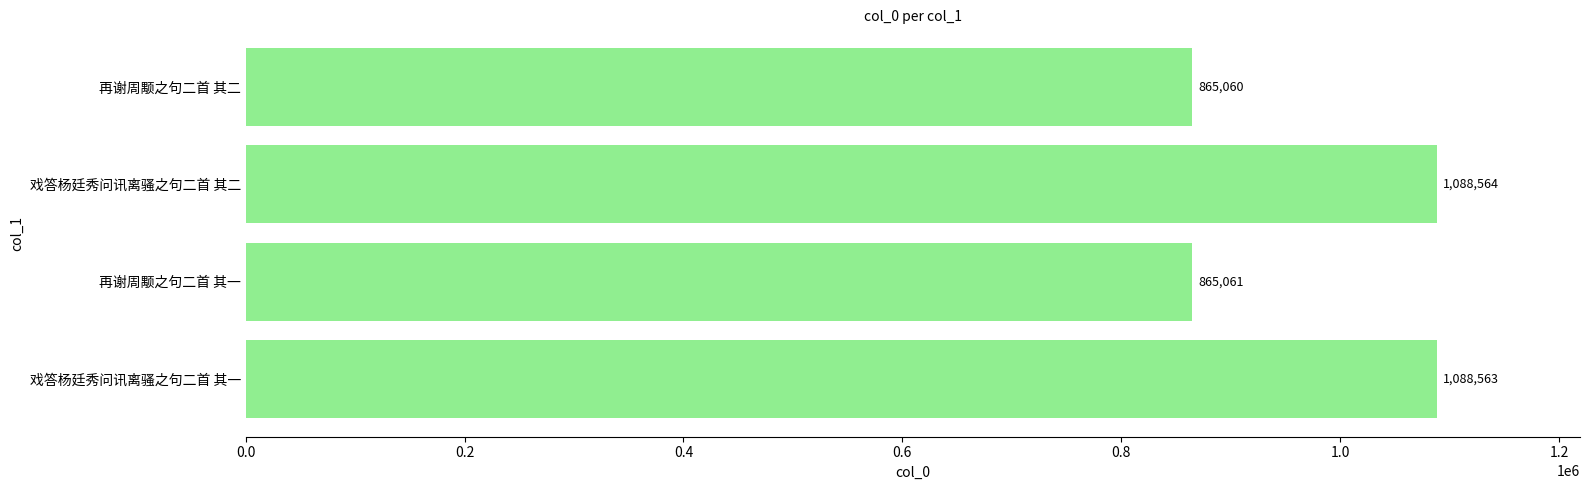

Which category has the highest value across all series?

戏答杨廷秀问讯离骚之句二首 其二